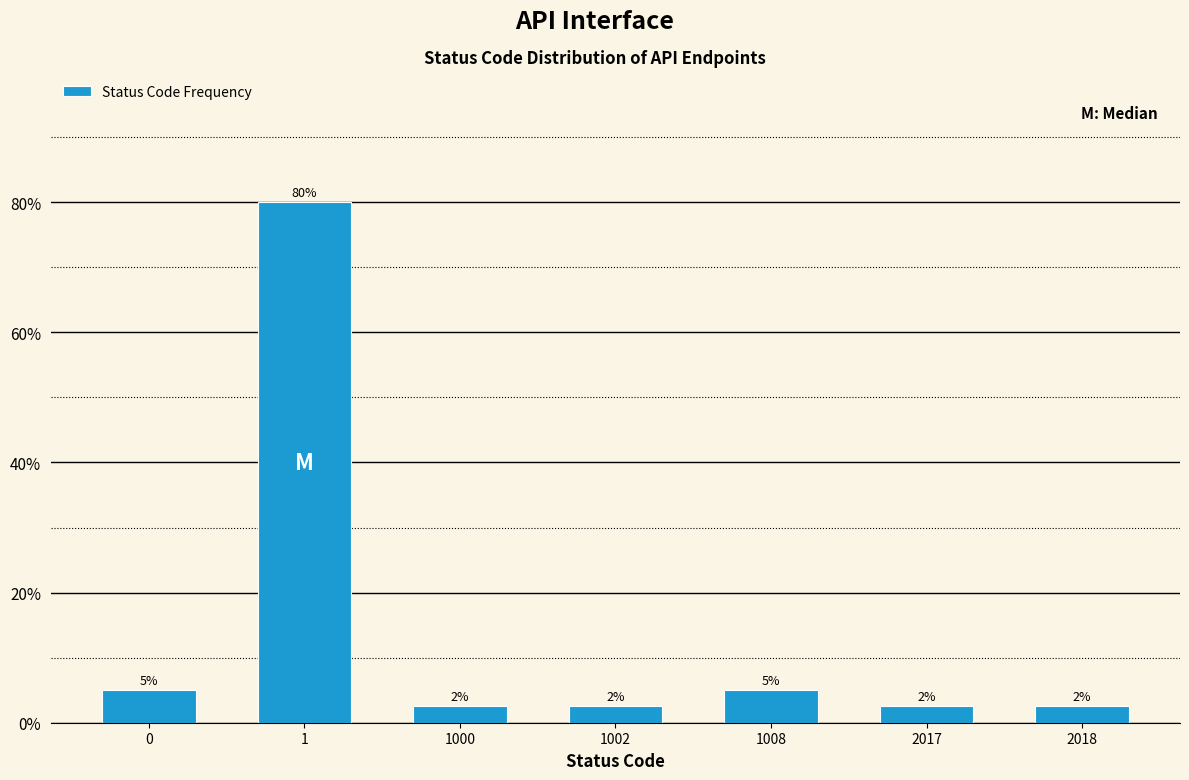

How many bars are there in total?

7